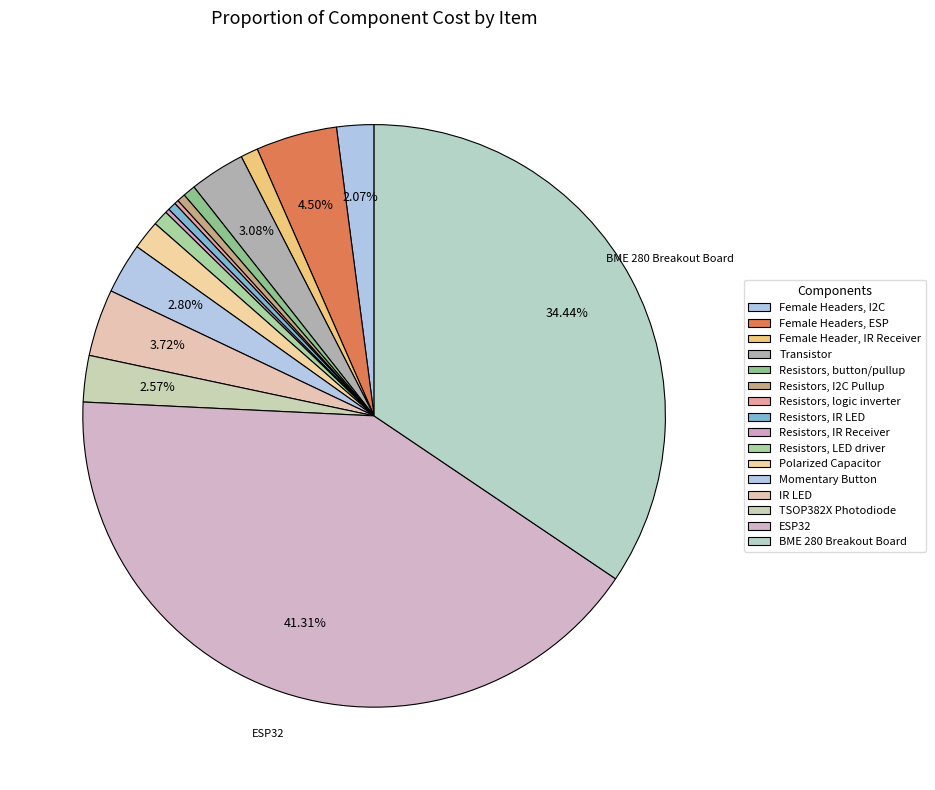

Which category has the biggest portion of the pie?

ESP32